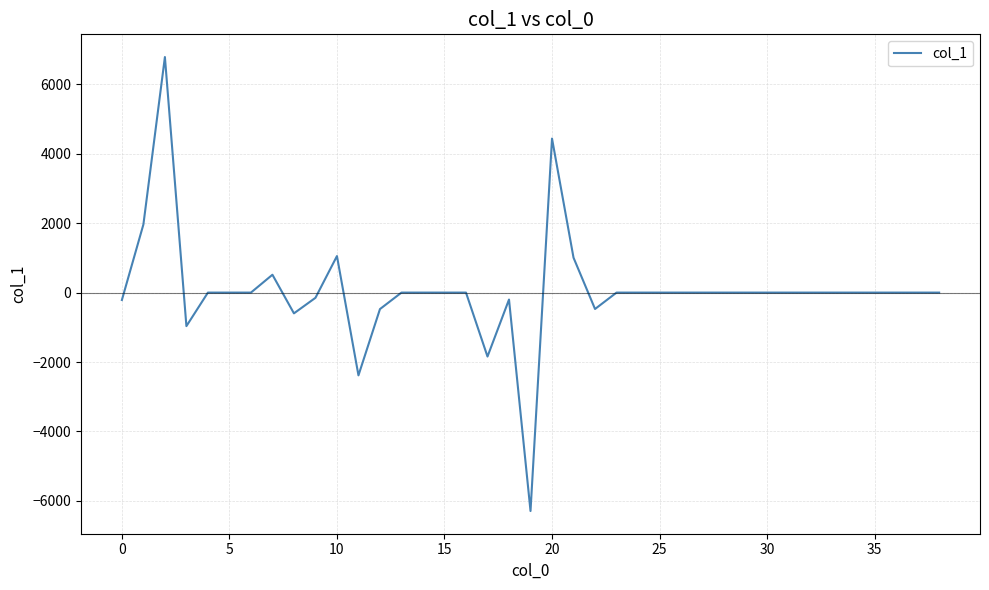

What is the smallest value displayed?

-6290.8